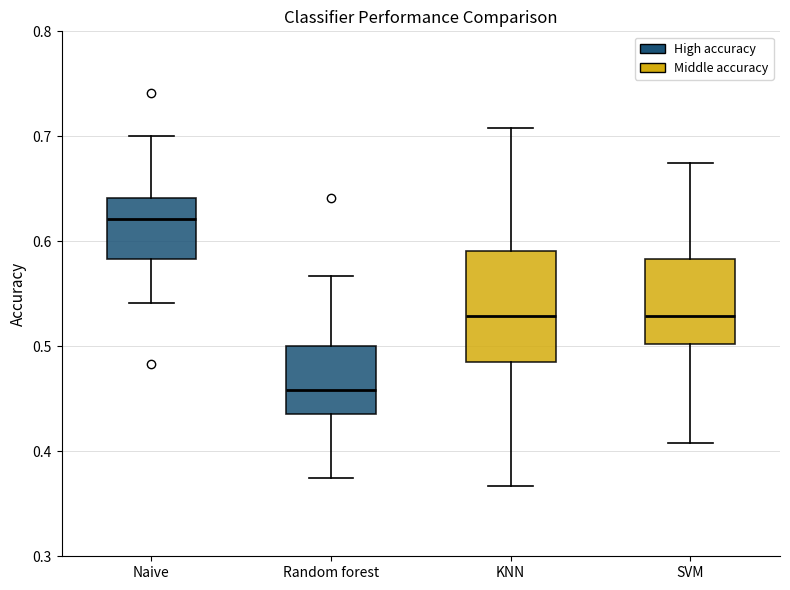

Reading left to right, read every box against the y-axis: the position of its median line, the range the box covers, and the ends of its whiskers. The values are not printed on the chart, so give them approximately, as read against the axis.

Naive: median 0.62, box 0.58 to 0.64, whiskers 0.54 to 0.70
Random forest: median 0.46, box 0.44 to 0.50, whiskers 0.38 to 0.57
KNN: median 0.53, box 0.49 to 0.59, whiskers 0.37 to 0.71
SVM: median 0.53, box 0.50 to 0.58, whiskers 0.41 to 0.68